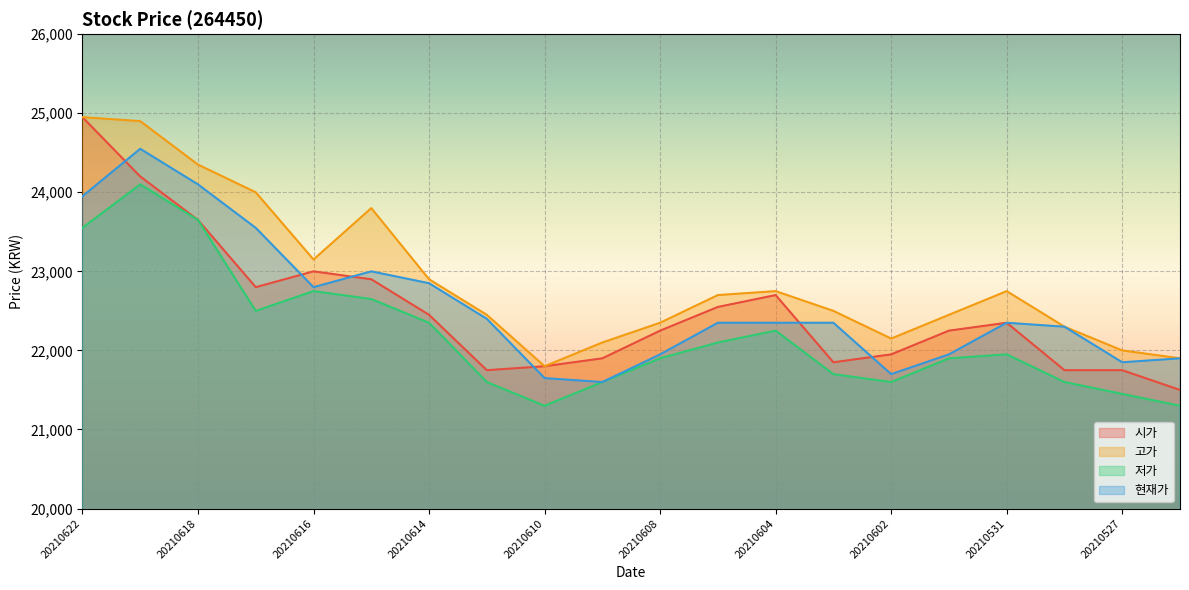

At which label does 저가 first exceed 21950?

20210622